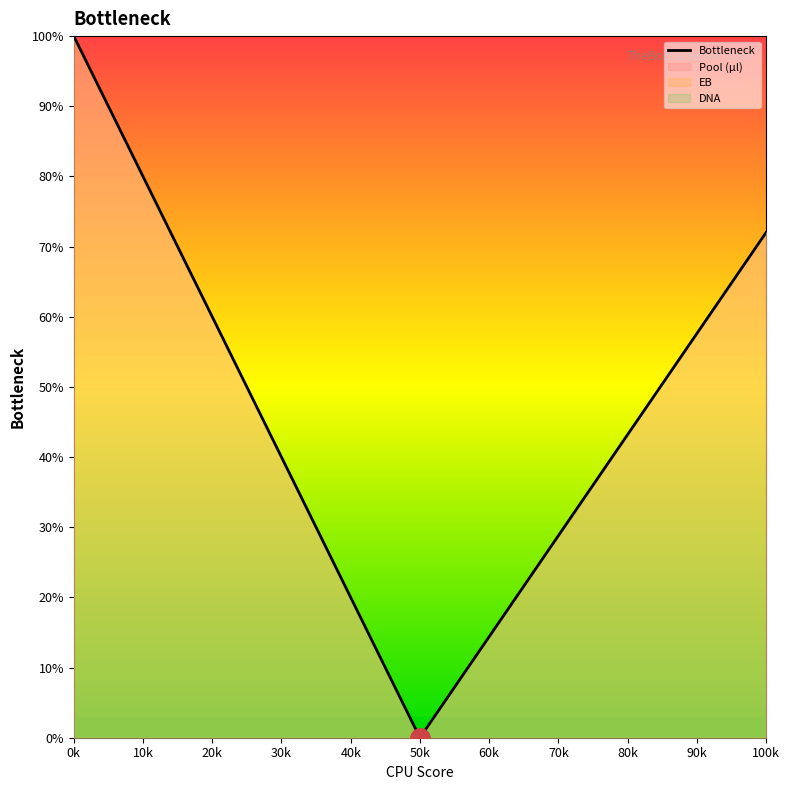

True or false: the data has more than 0 interior local peaks.

False